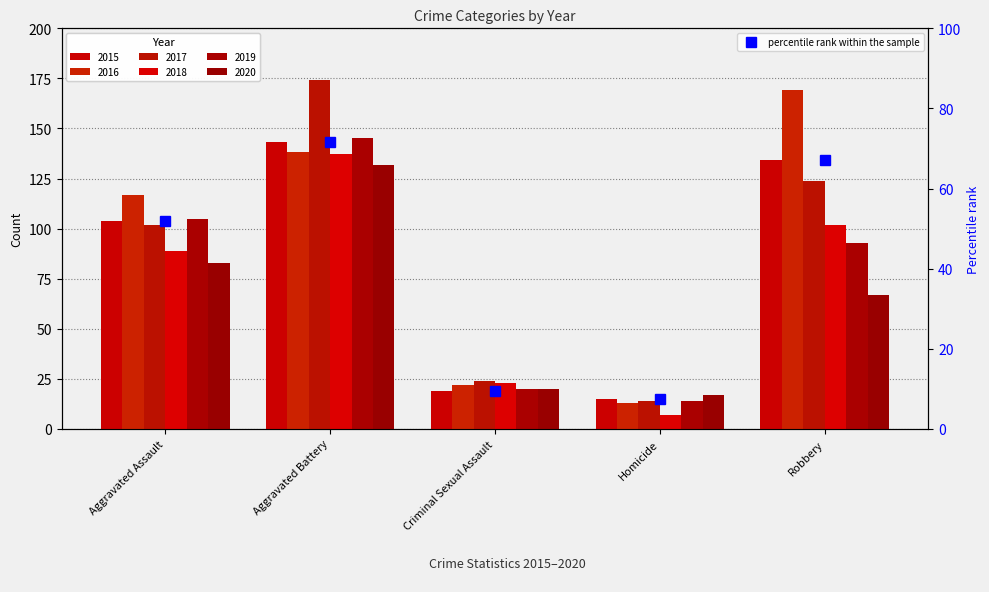

Is it true that the value at Homicide is 7.5?

True